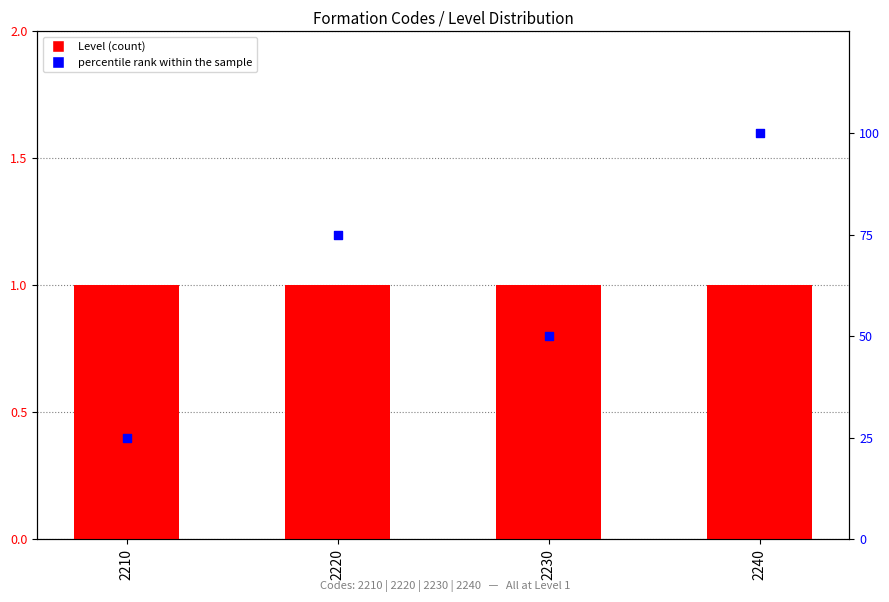

What are all the series names shown in the legend?

Level, percentile rank within the sample